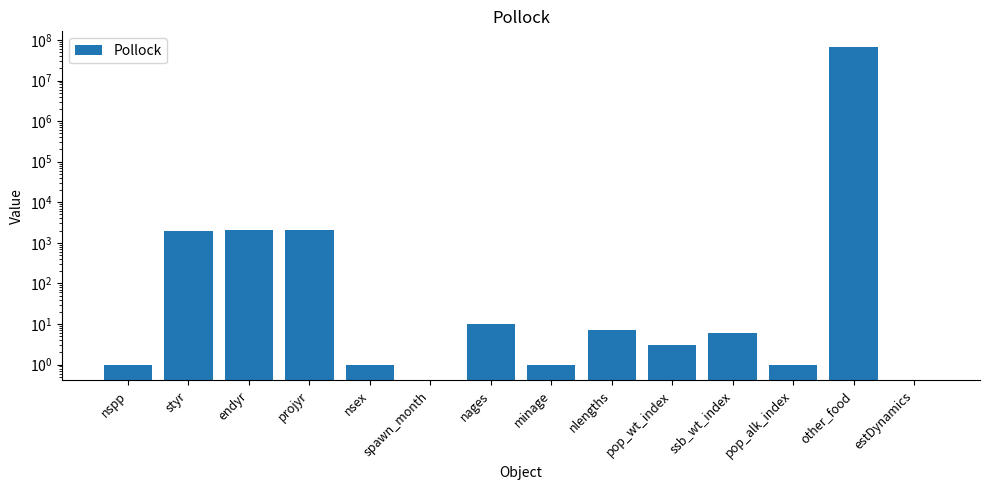

The chart shows a value of 1 at pop_alk_index. True or false?

True